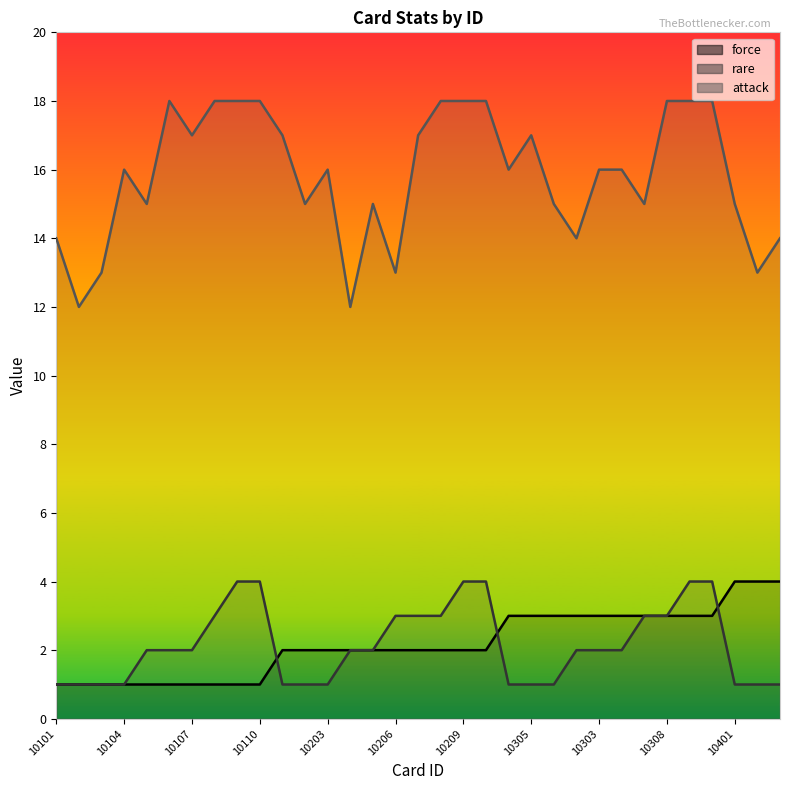

What is the maximum value for attack?

18